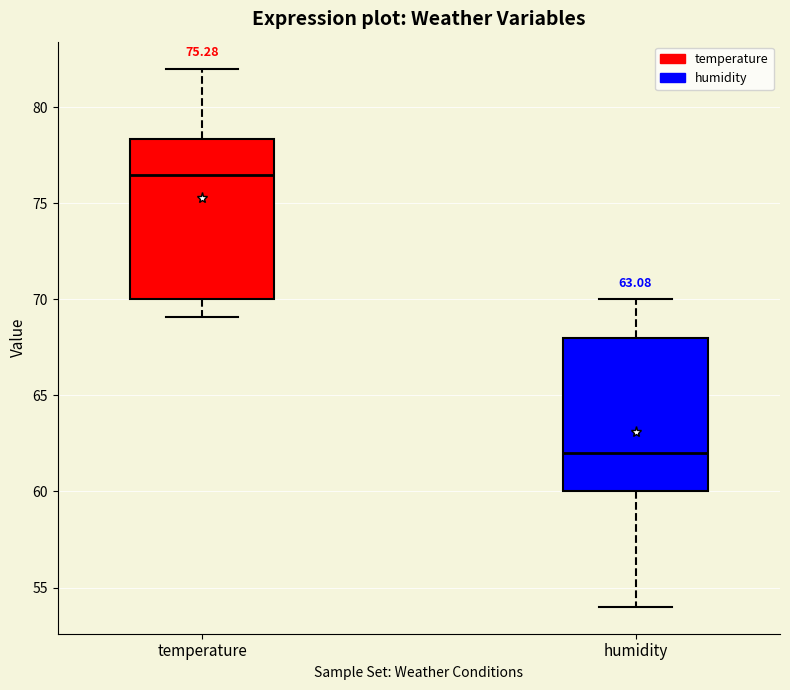

Where does the lower whisker of the box for humidity end on the y-axis? The values are not printed on the chart, so give them approximately, as read against the axis.

54.0